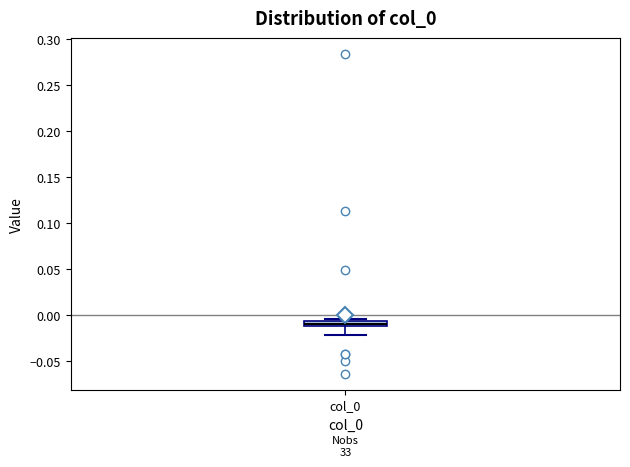

Where does the lower whisker of the box for col_0 end on the y-axis? The values are not printed on the chart, so give them approximately, as read against the axis.

-0.020